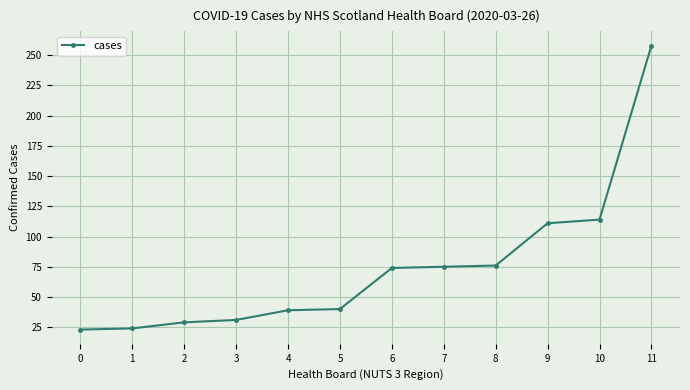

What is the change in value from 7 to 9?

+36